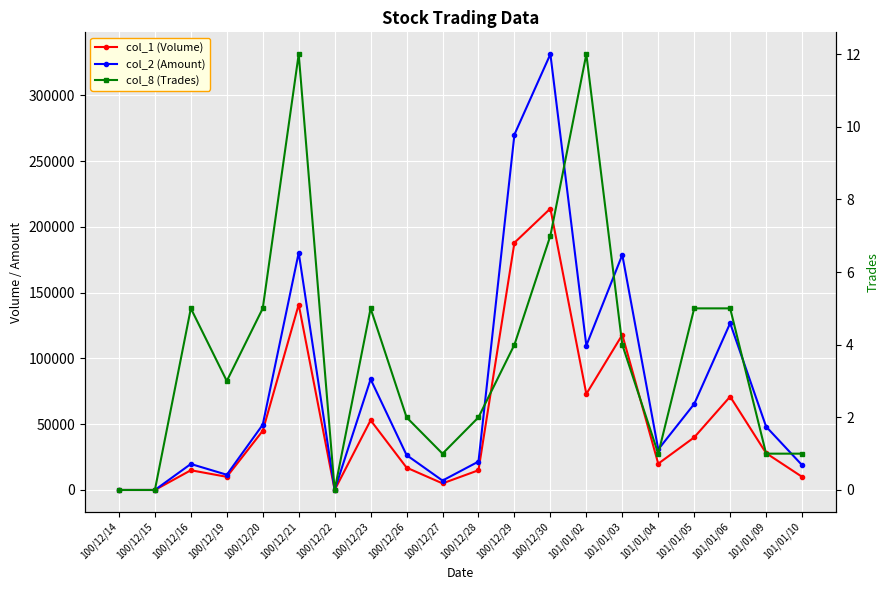

What is the maximum value for col_8 (Trades)?

12